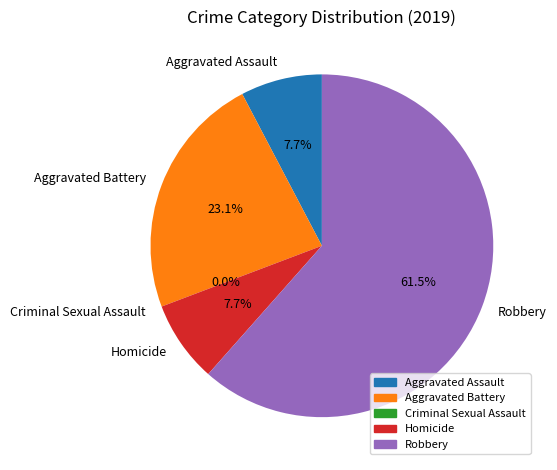

What is the change in value from Aggravated Assault to Robbery?

+7